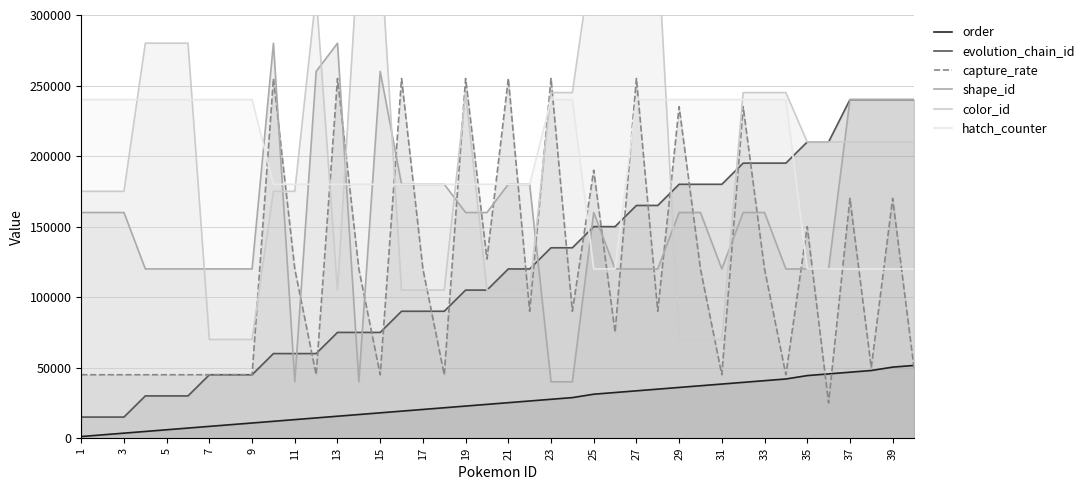

In capture_rate, how many points are higher than both neighbors (excluding endpoints)?

13